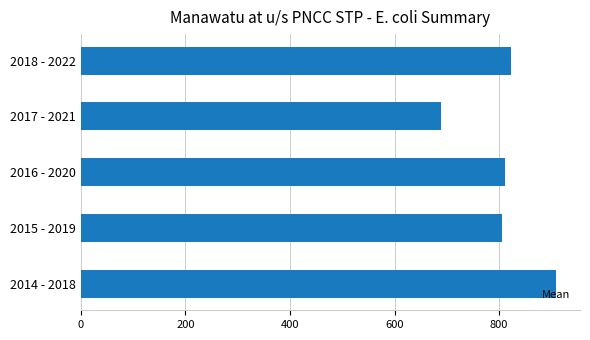

The chart shows a value of 823.4 at 2018 - 2022. True or false?

True